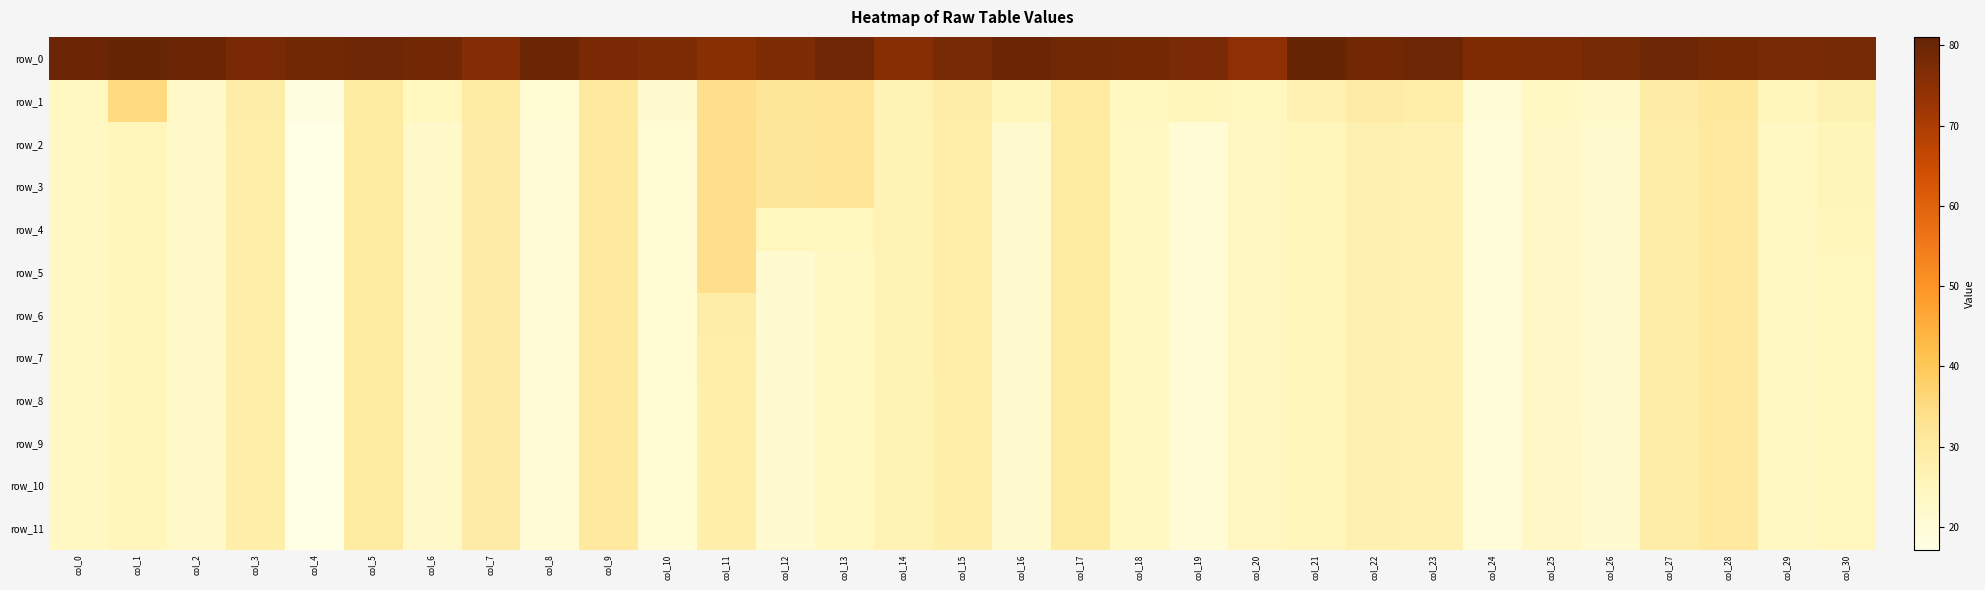

True or false: row_1 has a value of 30.2 at col_17.

True